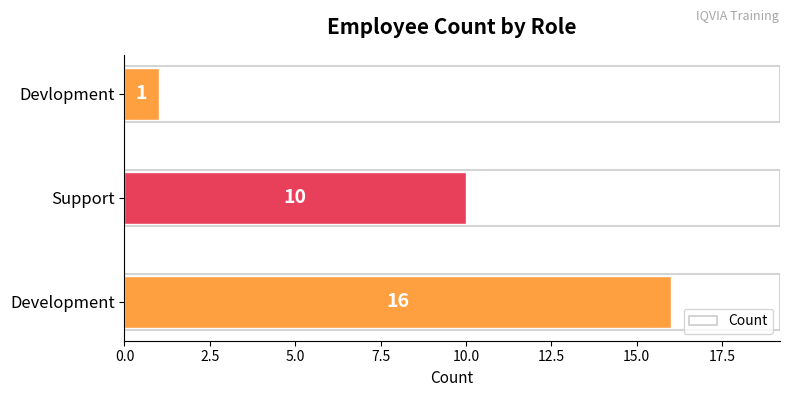

Rank the categories by value from lowest to highest.

Devlopment, Support, Development